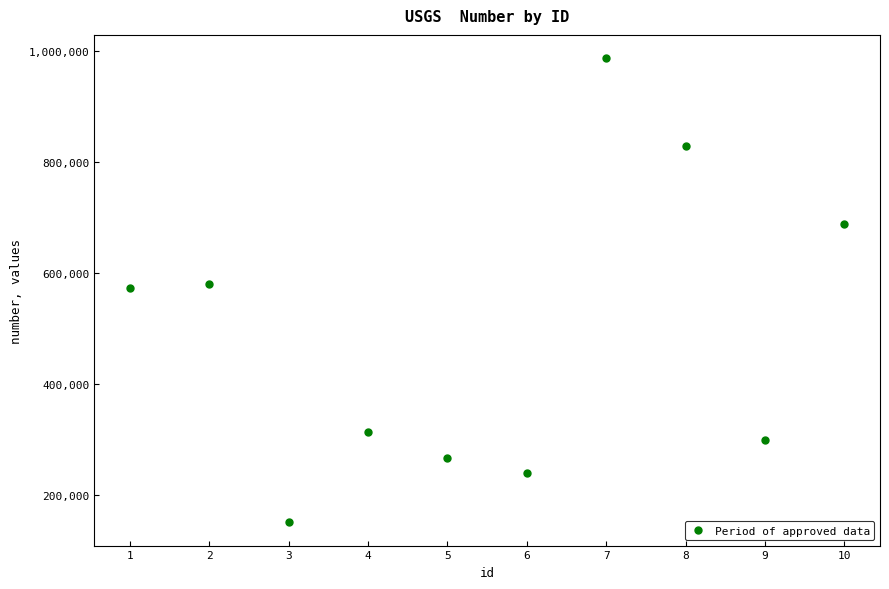

What is the value of the 10th point from the left?

688574